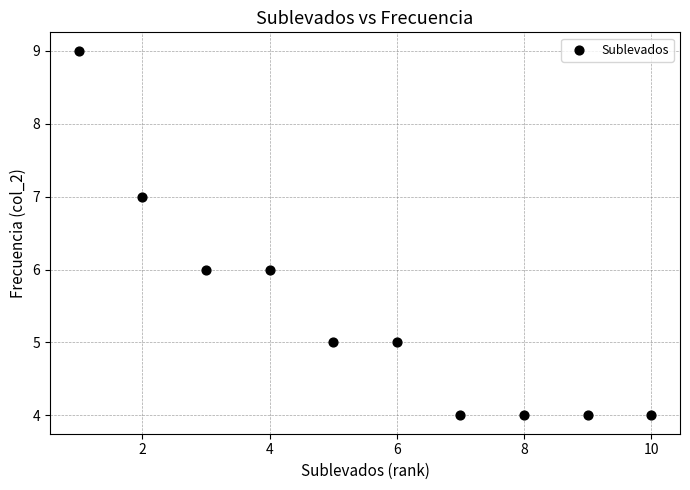

What is the average X value?

6